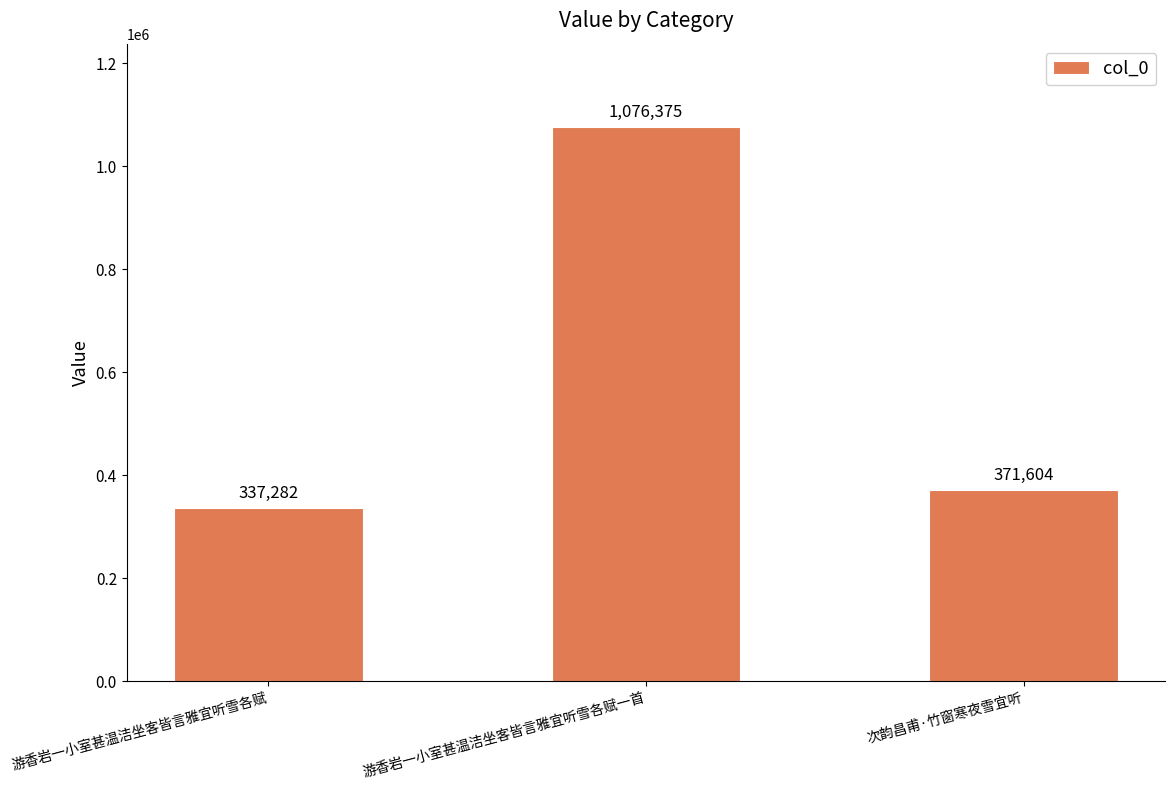

Approximately how many times larger is the value at 次韵昌甫·竹窗寒夜雪宜听 compared to 游香岩一小室甚温洁坐客皆言雅宜听雪各赋?

1.1